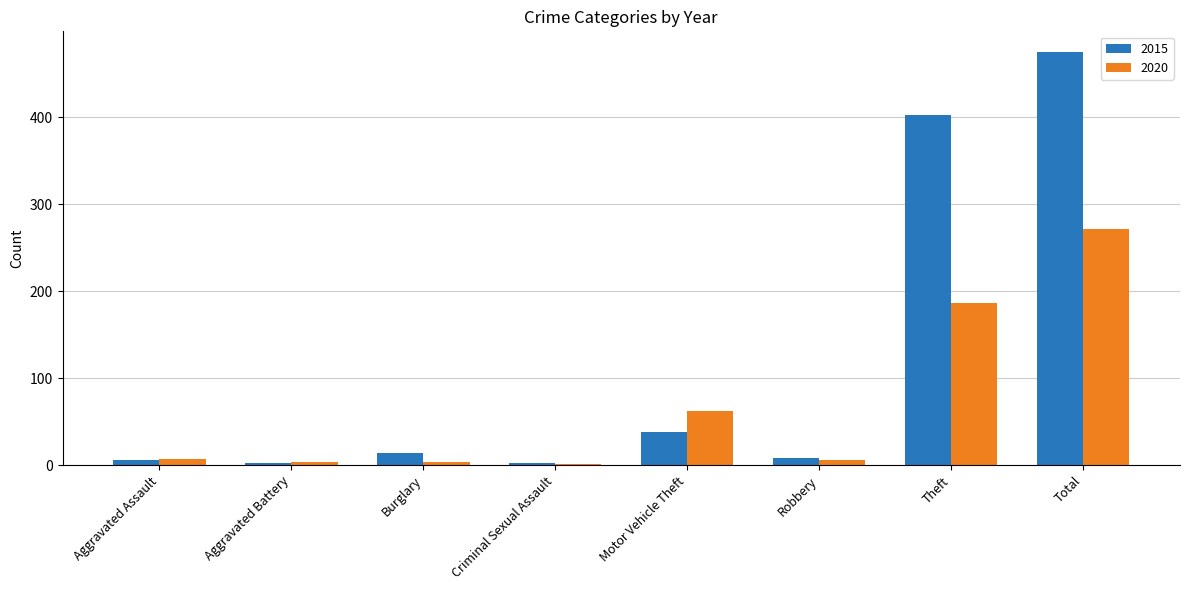

The value of 2020 at Total is 104. True or false?

False